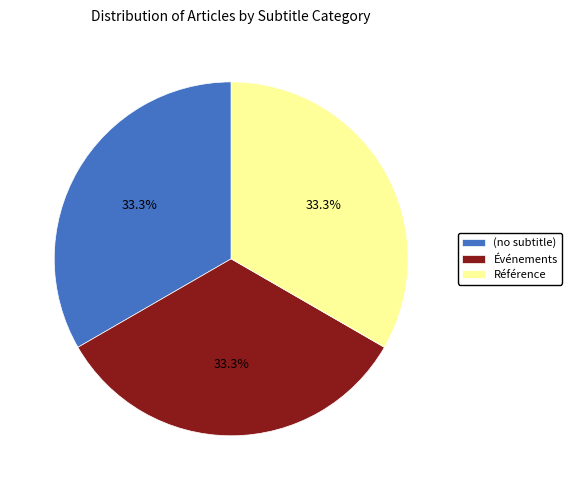

To the nearest percent, what portion does Référence represent?

33%